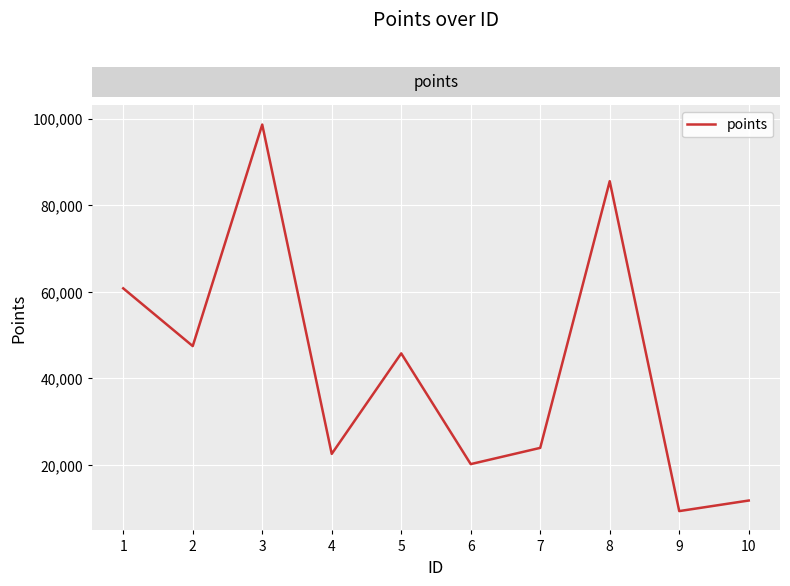

List the labels in order of value, largest first.

3, 8, 1, 2, 5, 7, 4, 6, 10, 9